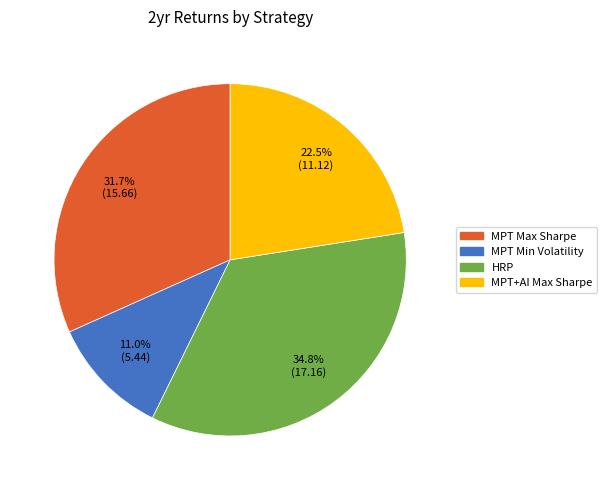

Is there any slice that represents more than half of the pie?

No